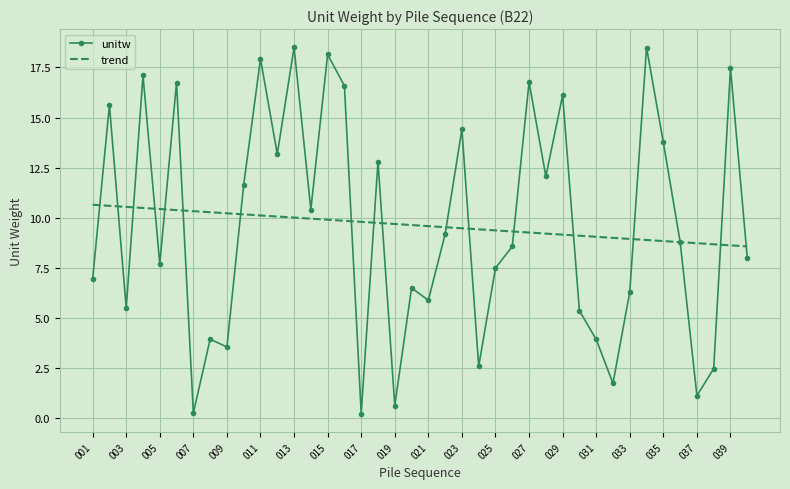

What are all the series names shown in the legend?

unitw, trend